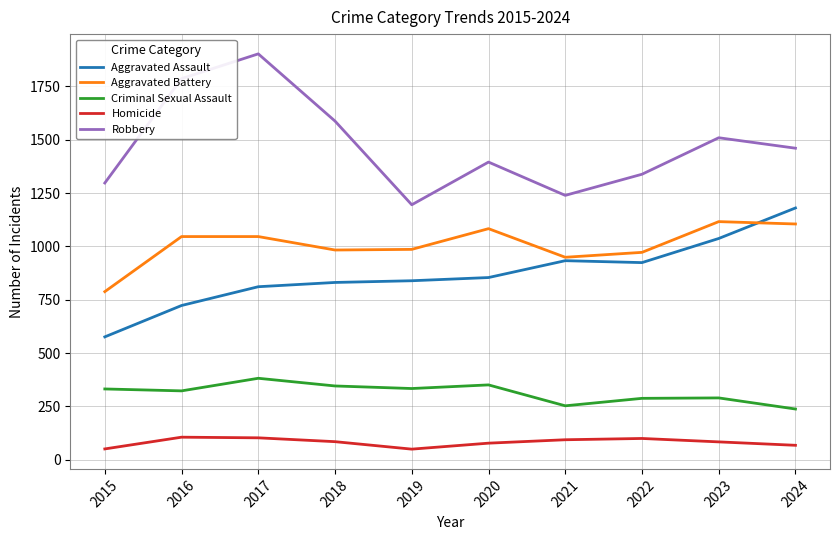

The Homicide series shows 85 at 2018. True or false?

True